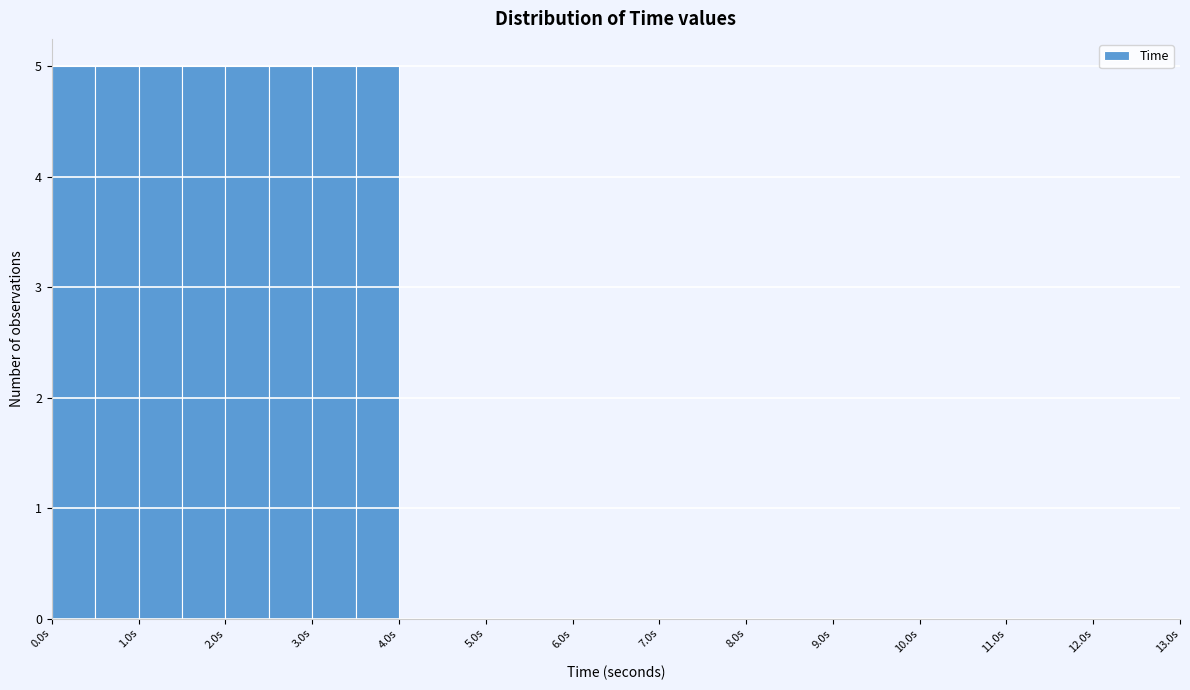

Reading left to right, list every bar in this chart as the range it spans on the x-axis followed by its height. The values are not printed on the chart, so give them approximately, as read against the axis.

0.0 to 0.5: 5
0.5 to 1.0: 5
1.0 to 1.5: 5
1.5 to 2.0: 5
2.0 to 2.5: 5
2.5 to 3.0: 5
3.0 to 3.5: 5
3.5 to 4.0: 5
4.0 to 4.5: 0
4.5 to 5.0: 0
5.0 to 5.5: 0
5.5 to 6.0: 0
6.0 to 6.5: 0
6.5 to 7.0: 0
7.0 to 7.5: 0
7.5 to 8.0: 0
8.0 to 8.5: 0
8.5 to 9.0: 0
9.0 to 9.5: 0
9.5 to 10.0: 0
10.0 to 10.5: 0
10.5 to 11.0: 0
11.0 to 11.5: 0
11.5 to 12.0: 0
12.0 to 12.5: 0
12.5 to 13.0: 0